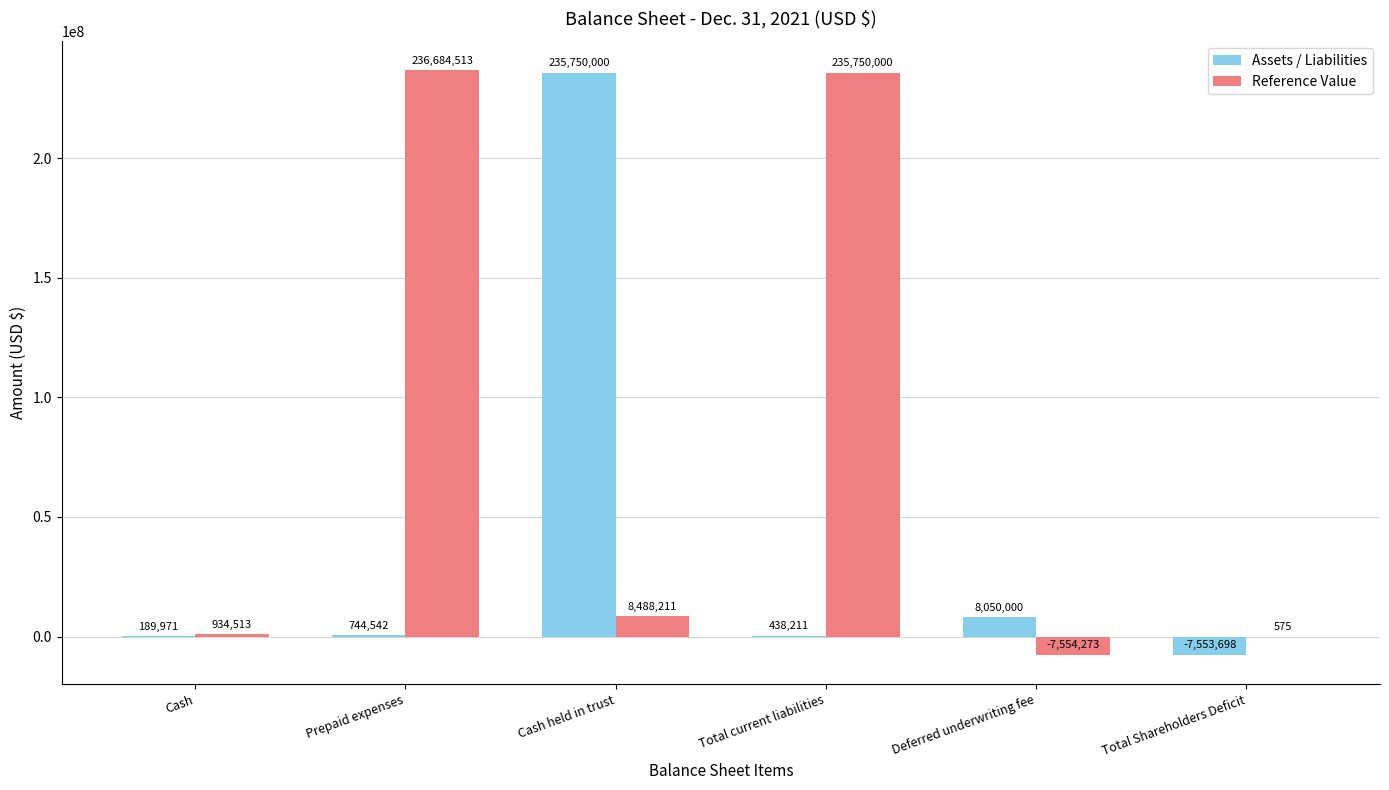

How many data points does each series have?

6